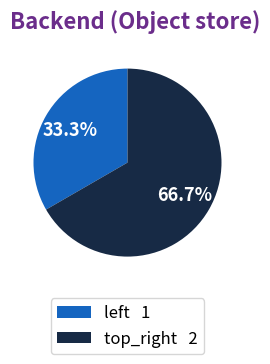

To the nearest percent, what is the average slice percentage?

50%